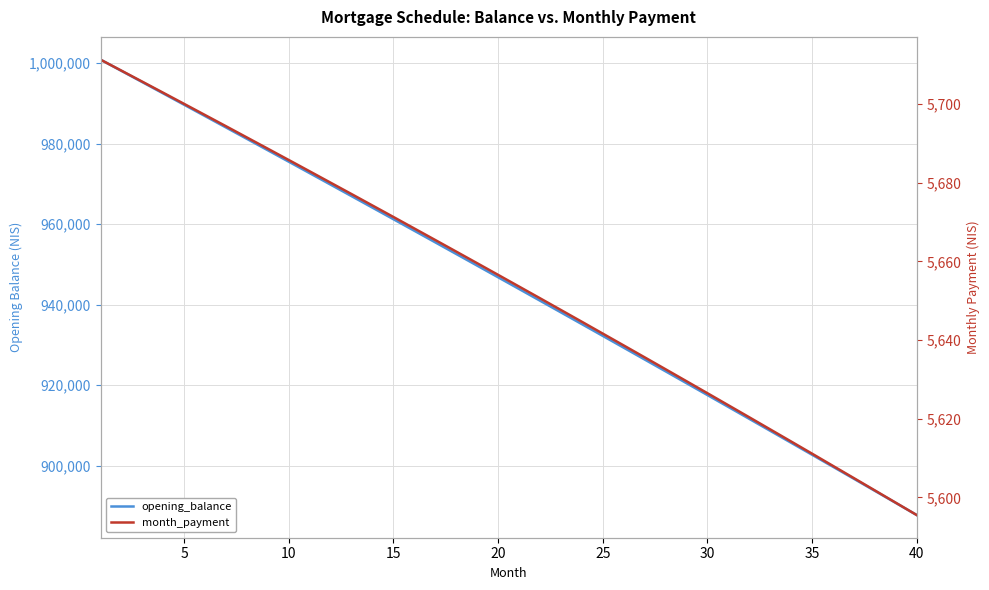

Is the value of opening_balance at 13 greater than the value of month_payment at 11?

Yes